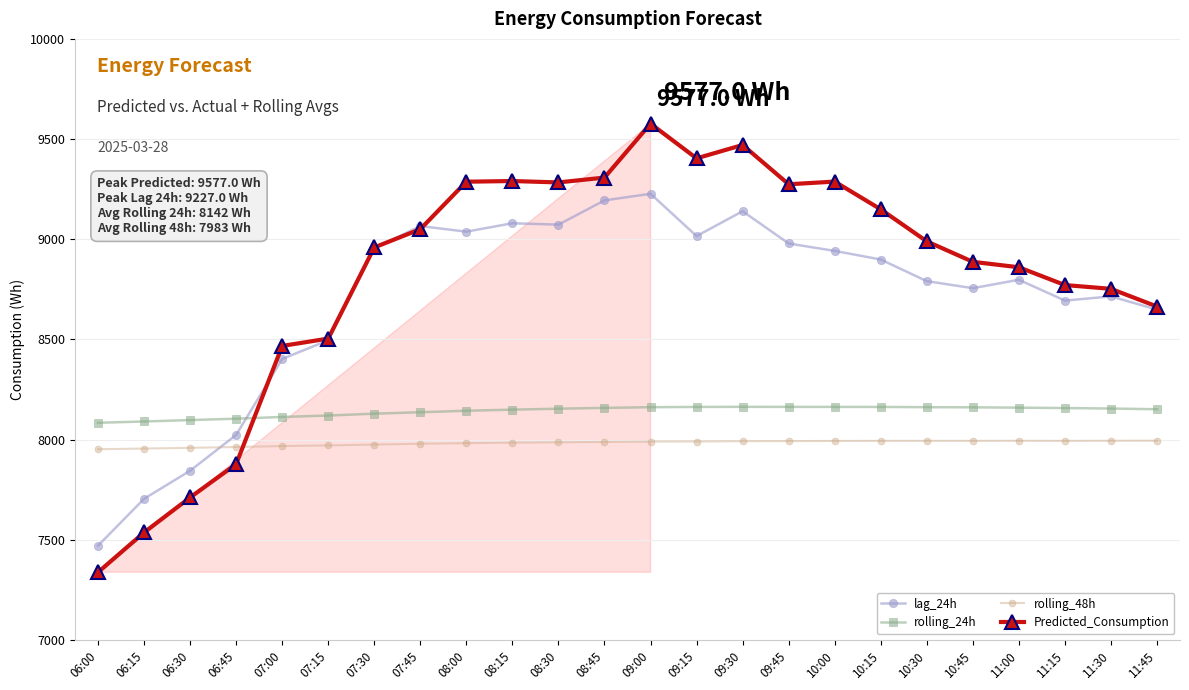

List the series in order of their peak value, lowest first.

rolling_48h, rolling_24h, lag_24h, Predicted_Consumption